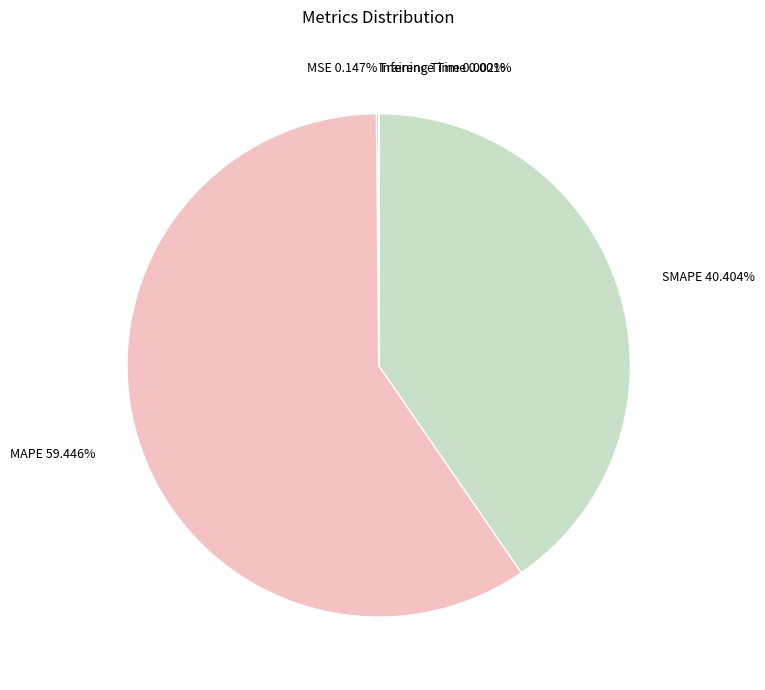

Does any single category account for the majority?

Yes